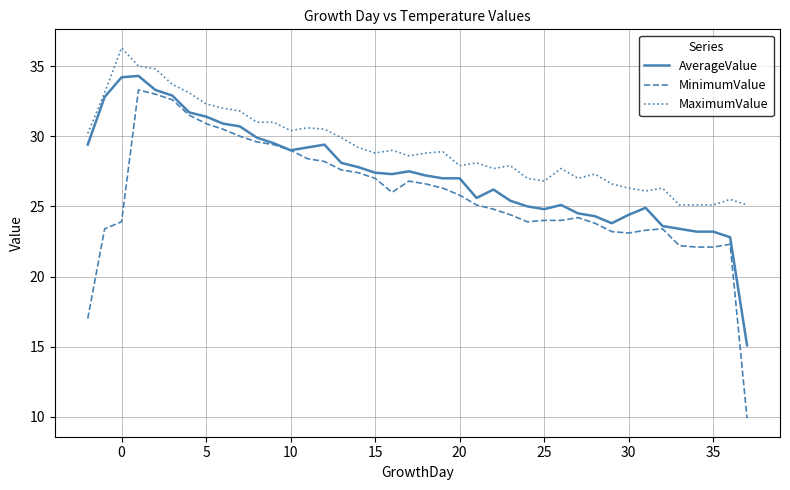

Which series has the largest range (max minus min)?

MinimumValue